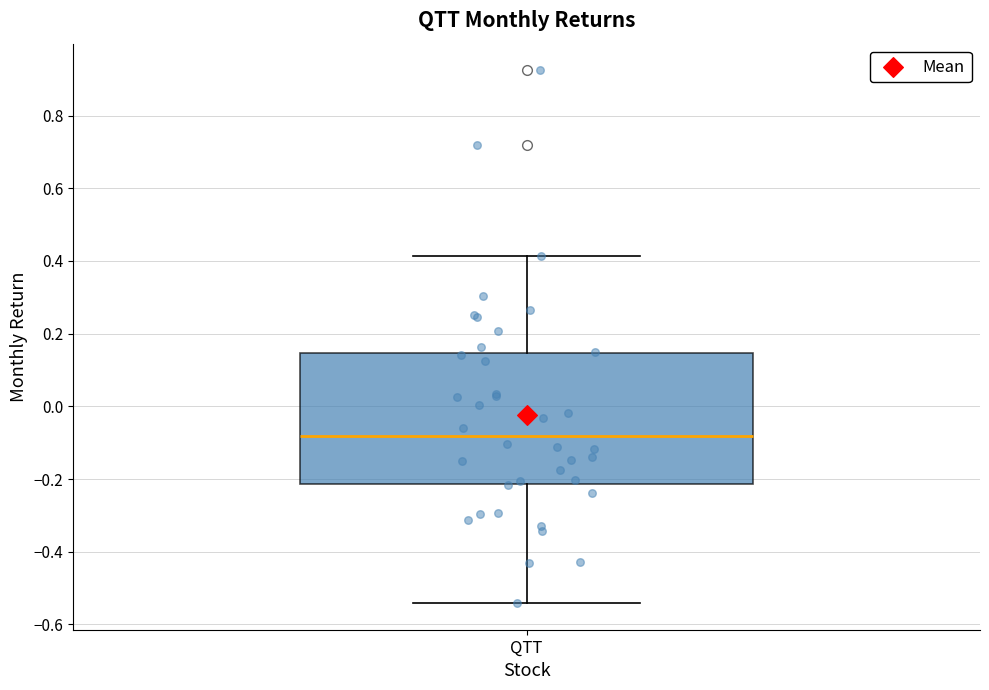

Where is the lower edge of the box for QTT on the y-axis? The values are not printed on the chart, so give them approximately, as read against the axis.

-0.22